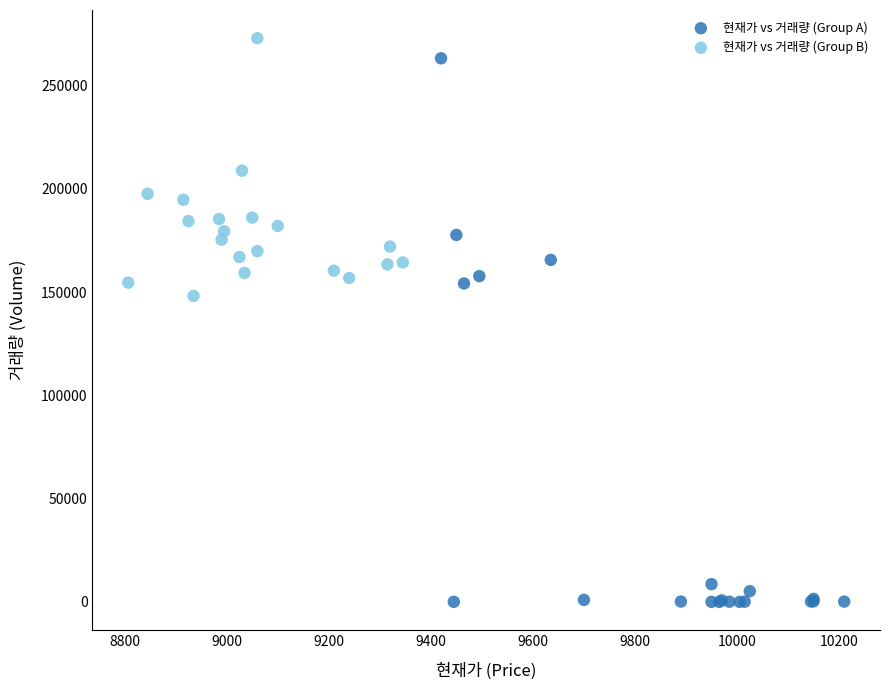

Which series contains the highest Y value?

현재가 vs 거래량 (Group B)